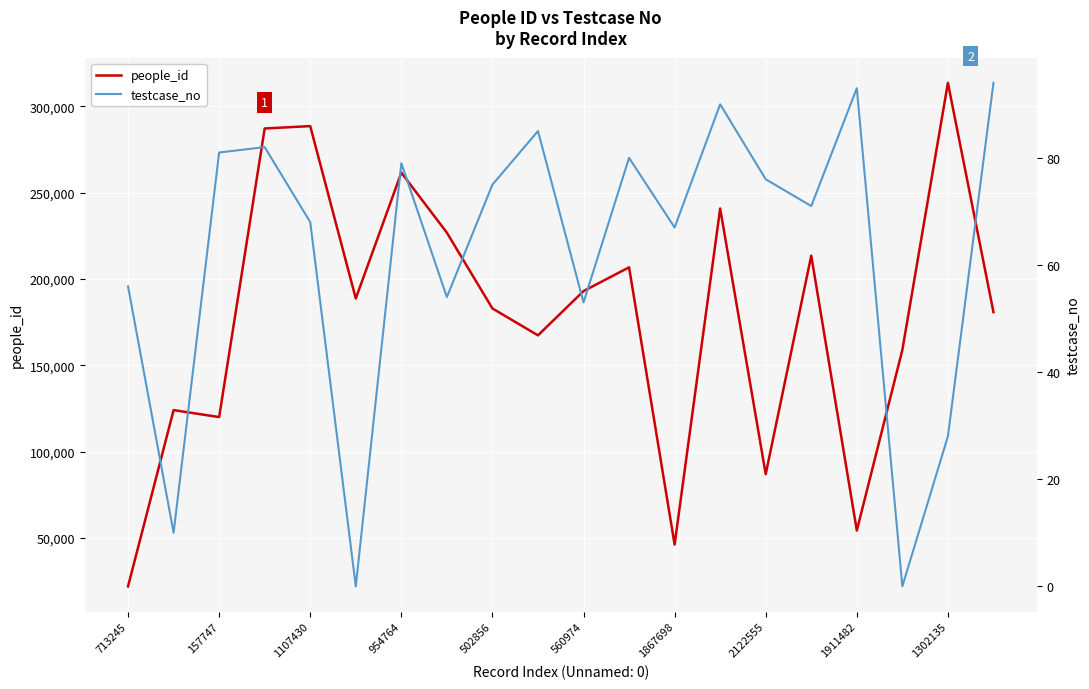

True or false: people_id and testcase_no cross at least once.

False